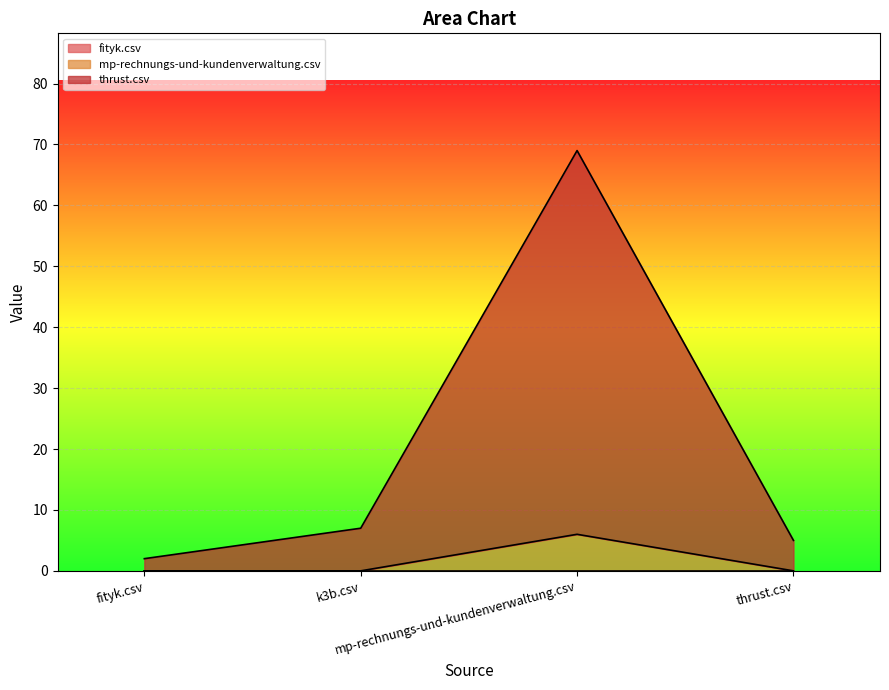

What is the label of the 2nd point from the right?

mp-rechnungs-und-kundenverwaltung.csv